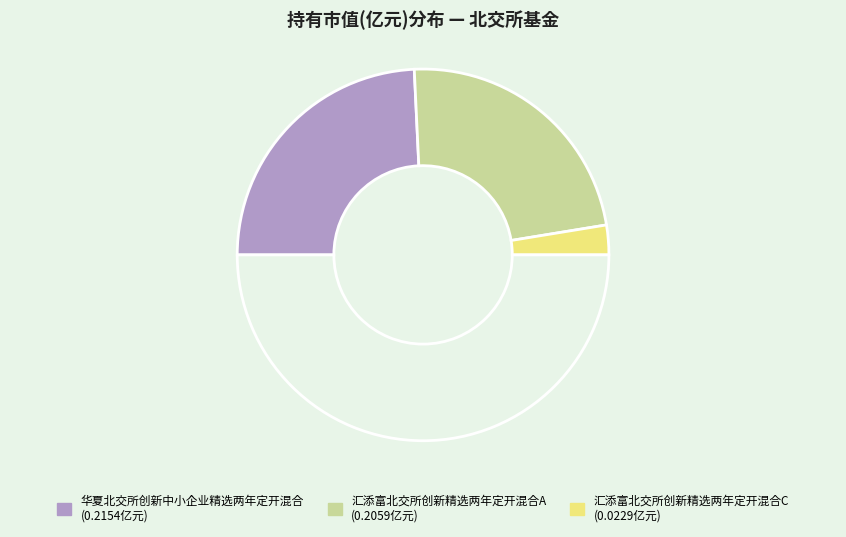

How many slices are in this pie chart?

4